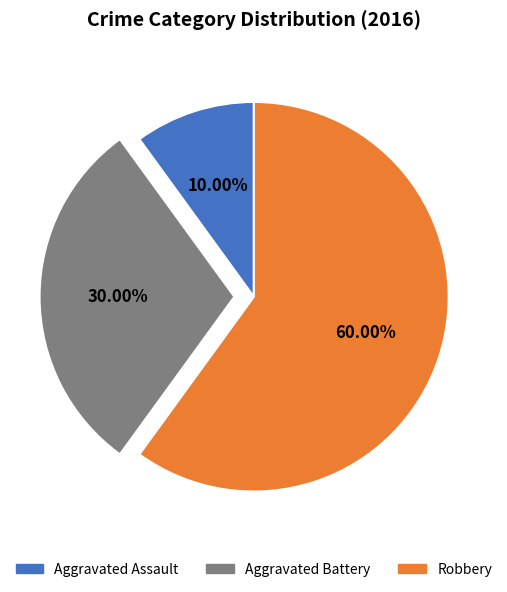

What is the majority slice?

Robbery